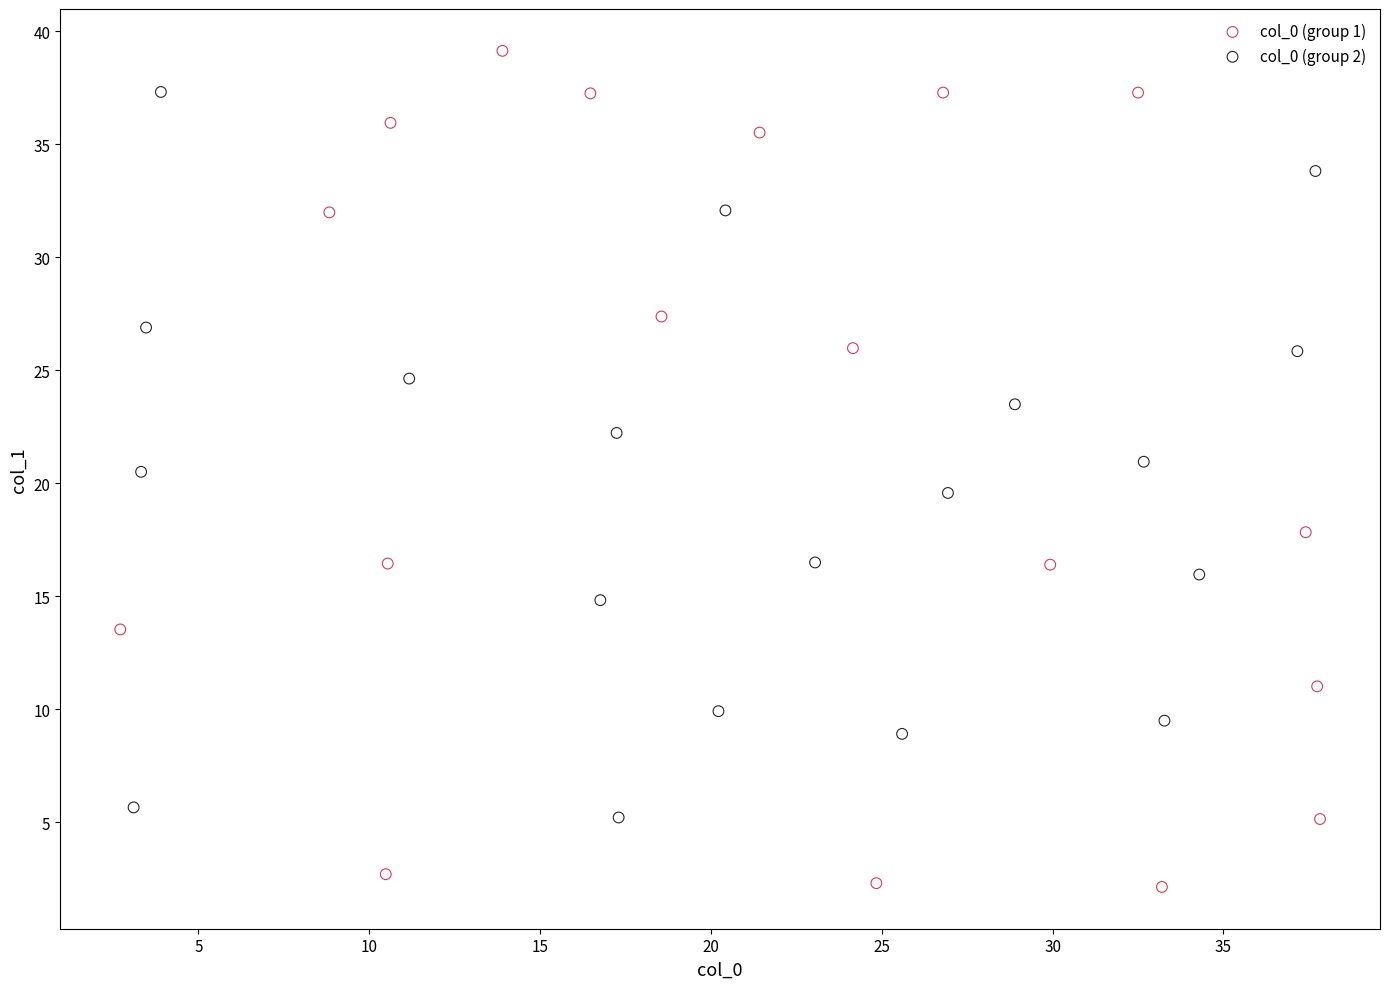

Which series contains the highest Y value?

col_0 (group 1)